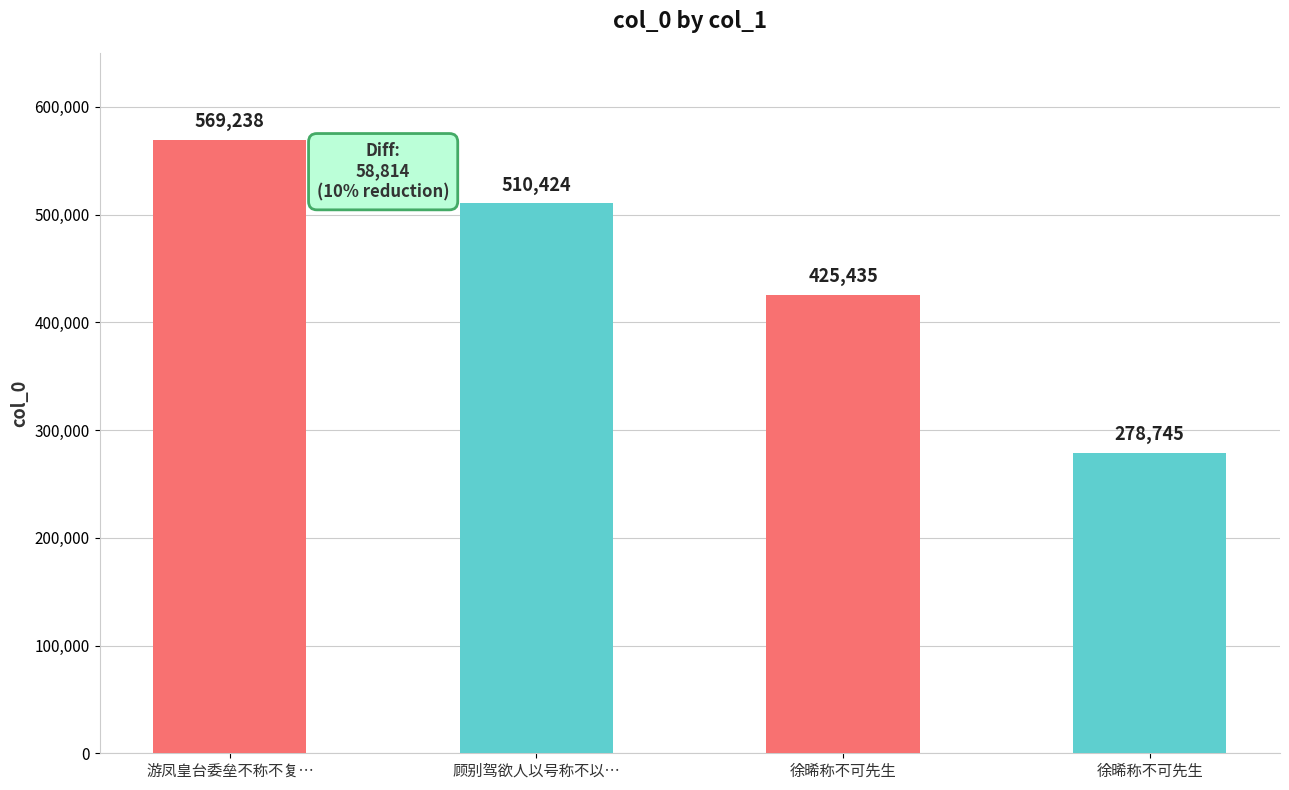

How many bars are there in total?

4